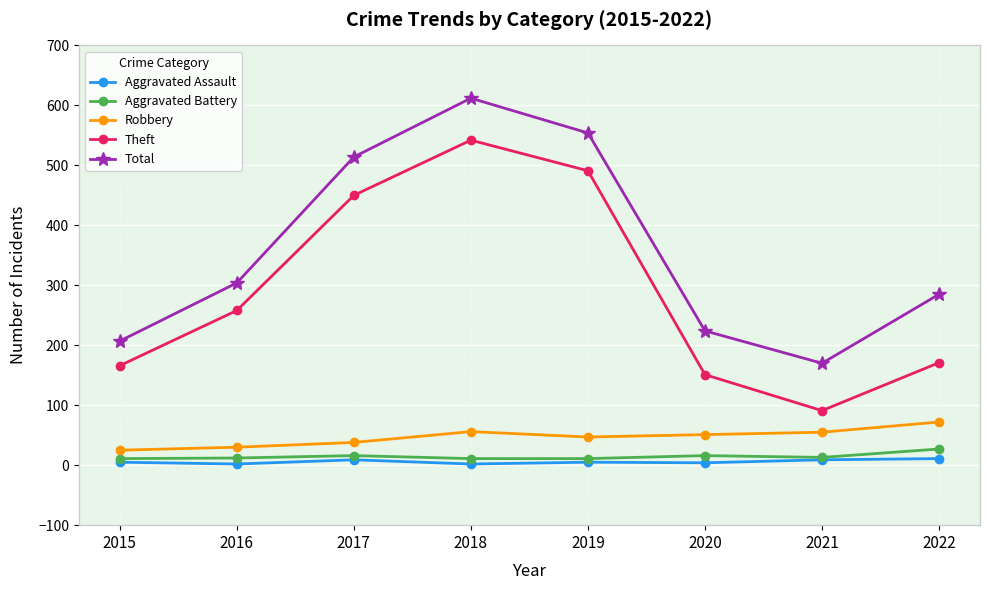

What is the value of the Aggravated Battery point at the 6th from the left?

16